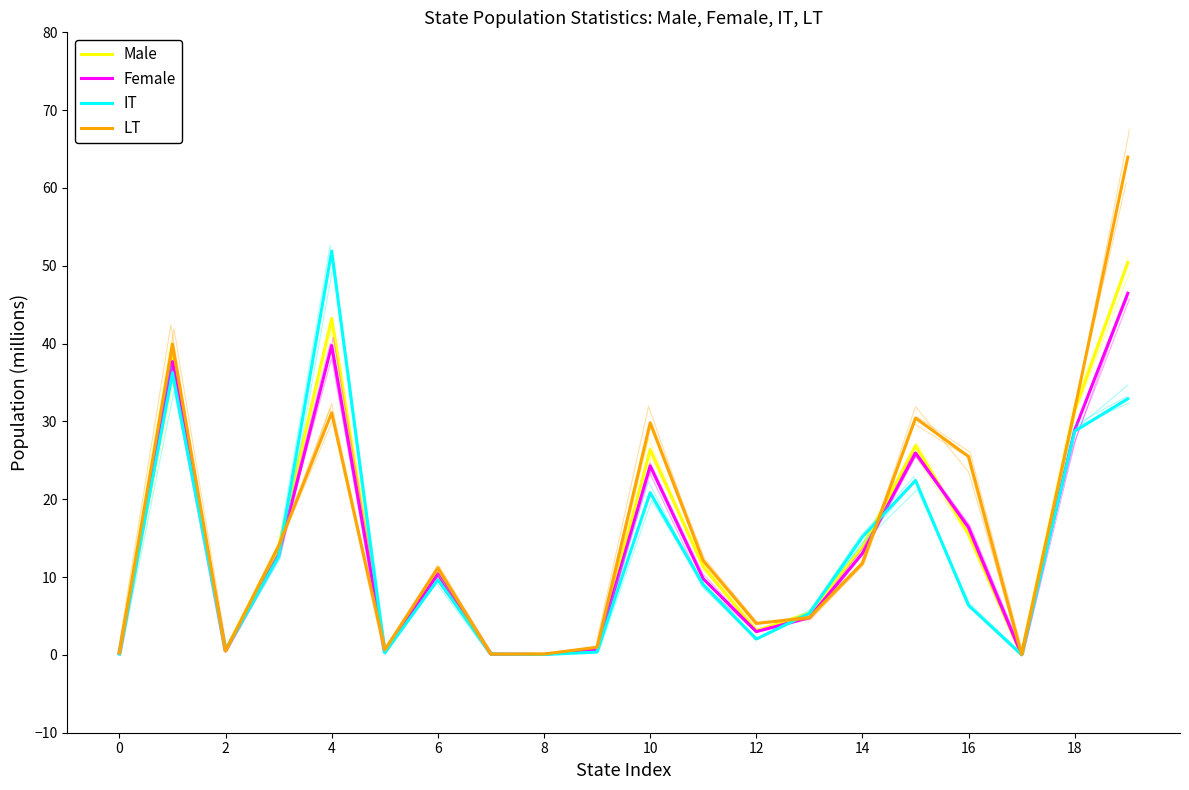

The value of LT at 16 is 25.5. True or false?

True